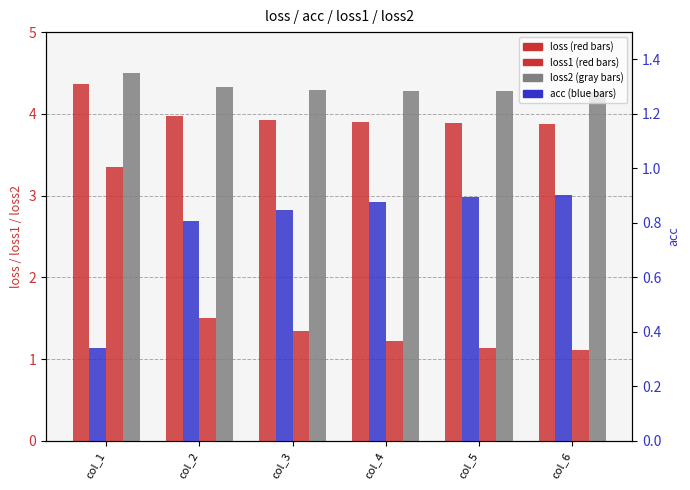

How many groups of bars are there?

6